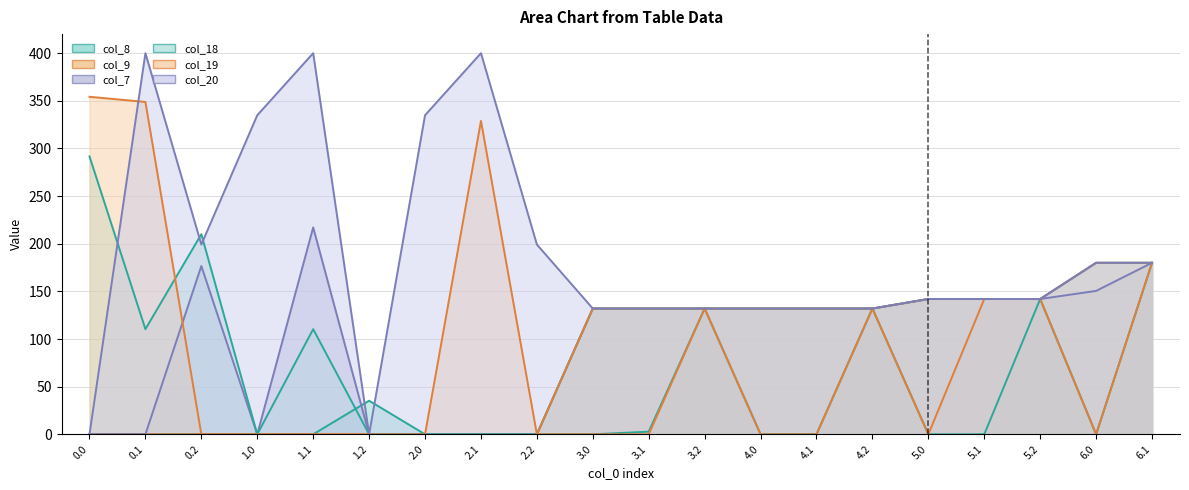

Reading left to right, extract all data points from this chart.

col_8: 0.0=0.0	0.1=0.0	0.2=0.0	1.0=0.0	1.1=0.0	1.2=35.3	2.0=0.0	2.1=0.0	2.2=0.0	3.0=0.0	3.1=2.8	3.2=132.0	4.0=0.0	4.1=0.0	4.2=132.0	5.0=0.0	5.1=0.0	5.2=142.0	6.0=0.0	6.1=180.0
col_9: 0.0=0.0	0.1=0.0	0.2=0.0	1.0=0.0	1.1=0.0	1.2=0.0	2.0=0.0	2.1=0.0	2.2=0.0	3.0=0.0	3.1=0.0	3.2=132.0	4.0=0.0	4.1=0.0	4.2=132.0	5.0=0.0	5.1=142.0	5.2=142.0	6.0=0.0	6.1=180.0
col_7: 0.0=0.0	0.1=0.0	0.2=176.6	1.0=0.0	1.1=217.1	1.2=0.0	2.0=0.0	2.1=0.0	2.2=0.0	3.0=132.0	3.1=132.0	3.2=132.0	4.0=132.0	4.1=132.0	4.2=132.0	5.0=142.0	5.1=142.0	5.2=142.0	6.0=150.5	6.1=180.0
col_18: 0.0=291.7	0.1=110.4	0.2=210.0	1.0=0.0	1.1=110.4	1.2=0.0	2.0=0.0	2.1=0.0	2.2=0.0	3.0=132.0	3.1=132.0	3.2=132.0	4.0=132.0	4.1=132.0	4.2=132.0	5.0=142.0	5.1=142.0	5.2=142.0	6.0=180.0	6.1=180.0
col_19: 0.0=354.2	0.1=348.8	0.2=0.0	1.0=0.0	1.1=0.0	1.2=0.0	2.0=0.0	2.1=328.9	2.2=0.0	3.0=132.0	3.1=132.0	3.2=132.0	4.0=132.0	4.1=132.0	4.2=132.0	5.0=142.0	5.1=142.0	5.2=142.0	6.0=180.0	6.1=180.0
col_20: 0.0=0.0	0.1=400.0	0.2=199.2	1.0=334.9	1.1=400.0	1.2=0.0	2.0=334.9	2.1=400.0	2.2=199.2	3.0=132.0	3.1=132.0	3.2=132.0	4.0=132.0	4.1=132.0	4.2=132.0	5.0=142.0	5.1=142.0	5.2=142.0	6.0=180.0	6.1=180.0